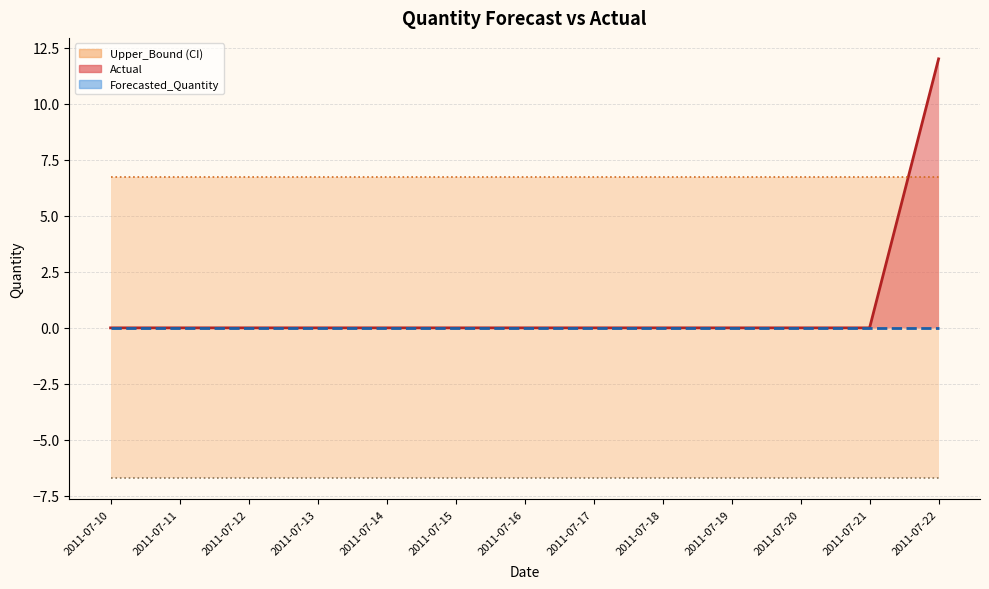

True or false: Forecasted_Quantity has more than 0 points higher than both neighbors.

False